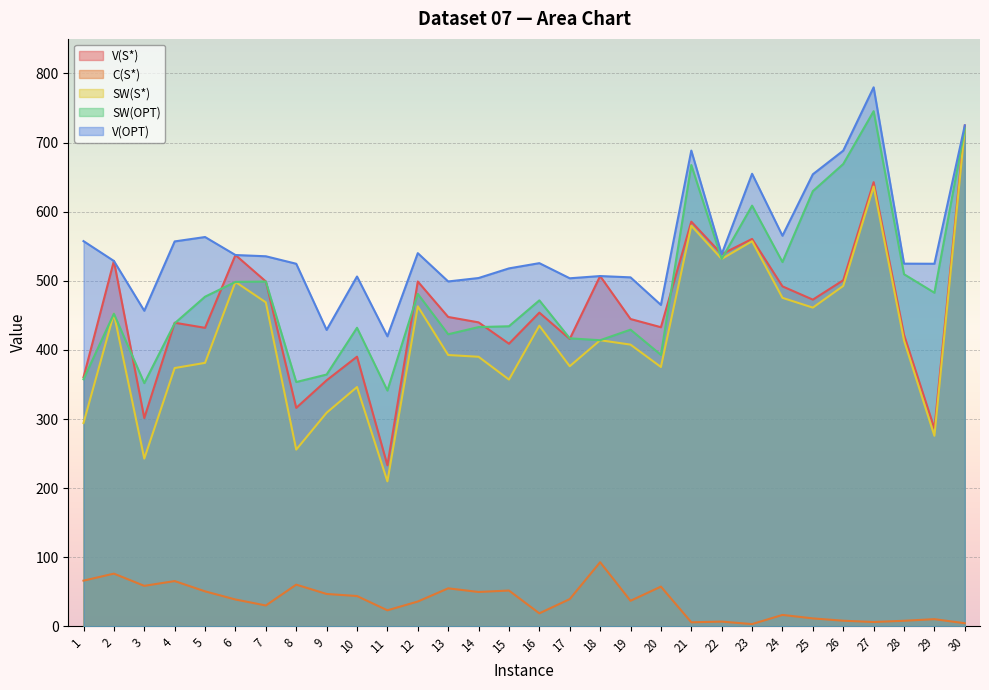

Reading left to right, what are all the values shown in this chart?

V(S*): 360.4	528.7	301.4	439.3	432.0	537.3	499.0	316.2	356.0	390.2	233.1	499.0	447.7	439.9	409.0	453.9	415.9	506.9	444.7	432.8	585.6	538.6	560.6	491.9	472.7	500.8	642.7	421.7	286.2	724.8
C(S*): 66.2	76.3	58.7	65.6	50.7	38.9	30.2	60.4	46.9	43.9	23.3	36.0	55.1	49.8	51.9	18.9	39.5	92.8	37.0	57.6	5.9	6.9	3.3	16.6	11.5	8.2	6.3	8.1	10.4	4.5
SW(S*): 294.2	452.4	242.8	373.8	381.3	498.4	468.8	255.8	309.1	346.3	209.8	463.0	392.6	390.1	357.1	435.0	376.4	414.0	407.7	375.3	579.7	531.7	557.3	475.4	461.2	492.6	636.4	413.6	275.7	720.3
SW(OPT): 357.5	452.4	351.9	438.5	477.0	498.4	498.9	353.5	364.4	432.1	341.2	481.1	422.6	433.0	434.2	471.7	416.8	414.0	429.3	392.8	667.5	531.7	608.7	527.1	629.7	669.0	745.4	509.5	482.7	720.3
V(OPT): 557.4	528.7	456.6	557.0	563.3	537.3	535.5	524.6	428.9	506.2	419.7	540.0	499.0	504.0	518.0	525.5	503.6	506.9	505.0	465.1	688.4	538.6	654.9	565.2	654.1	688.3	779.9	524.8	524.7	724.8